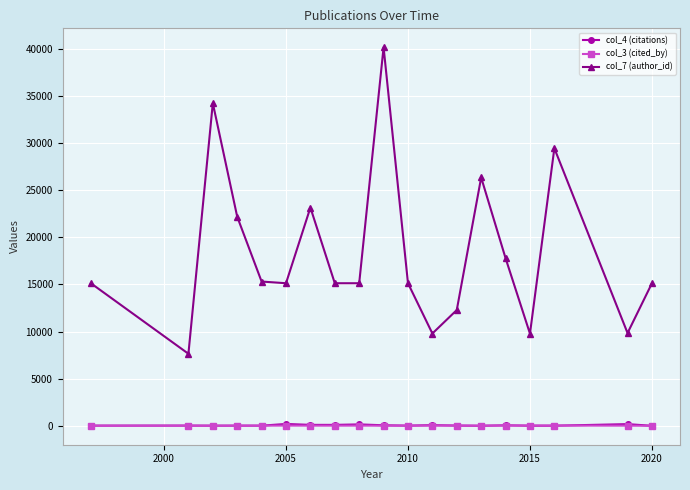

What is the value of the col_7 (author_id) point at the 5th from the left?

15310.5